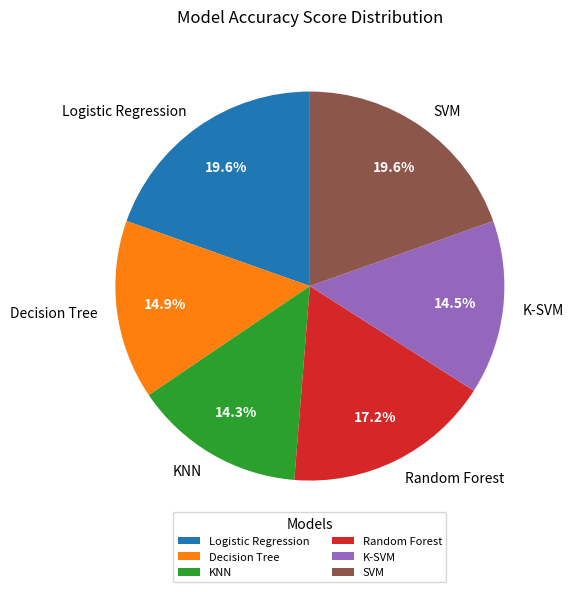

Between SVM and Random Forest, which is larger?

SVM